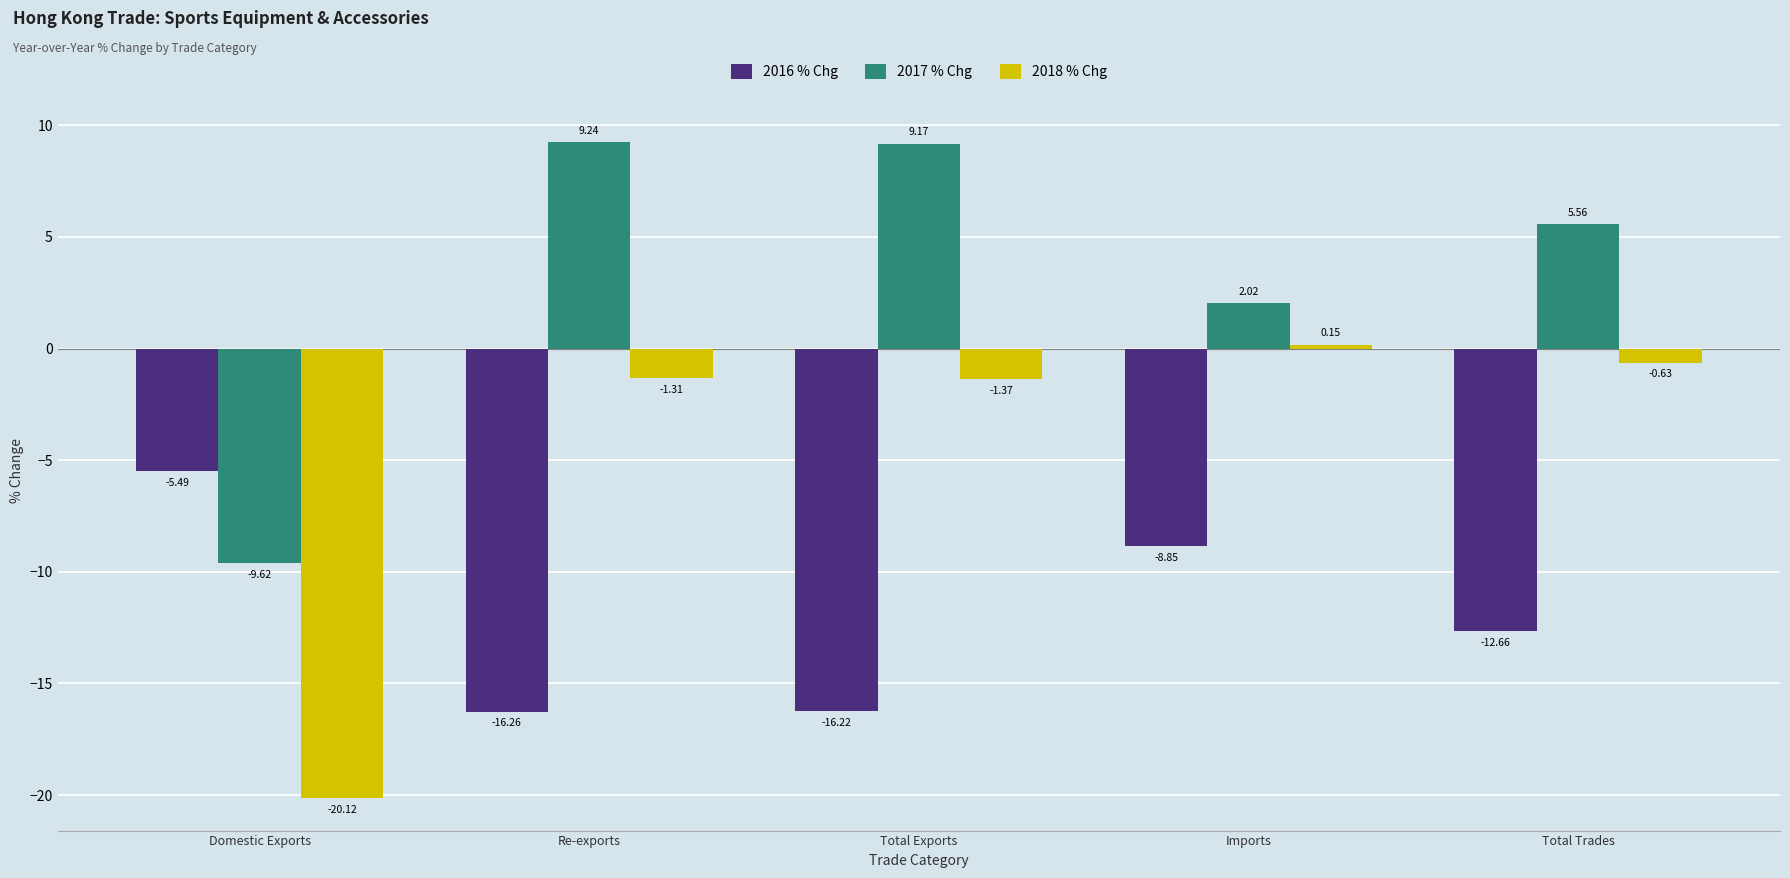

At which label does 2017 % Chg reach its peak?

Re-exports